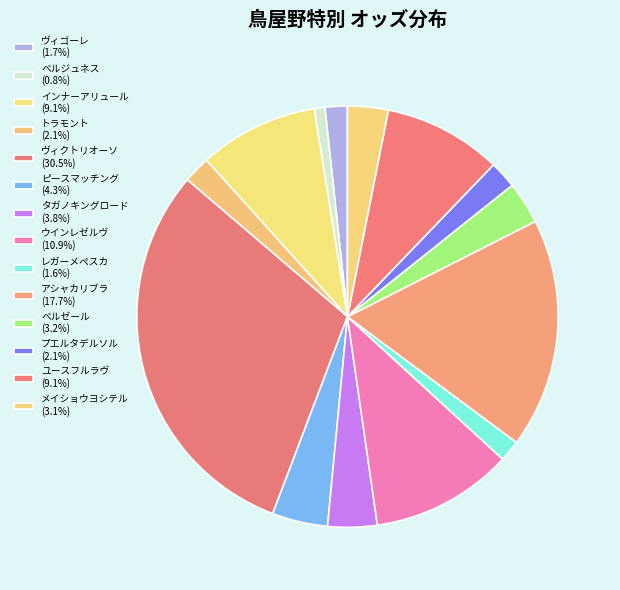

Does ベルジュネス account for over 50% of the chart?

No